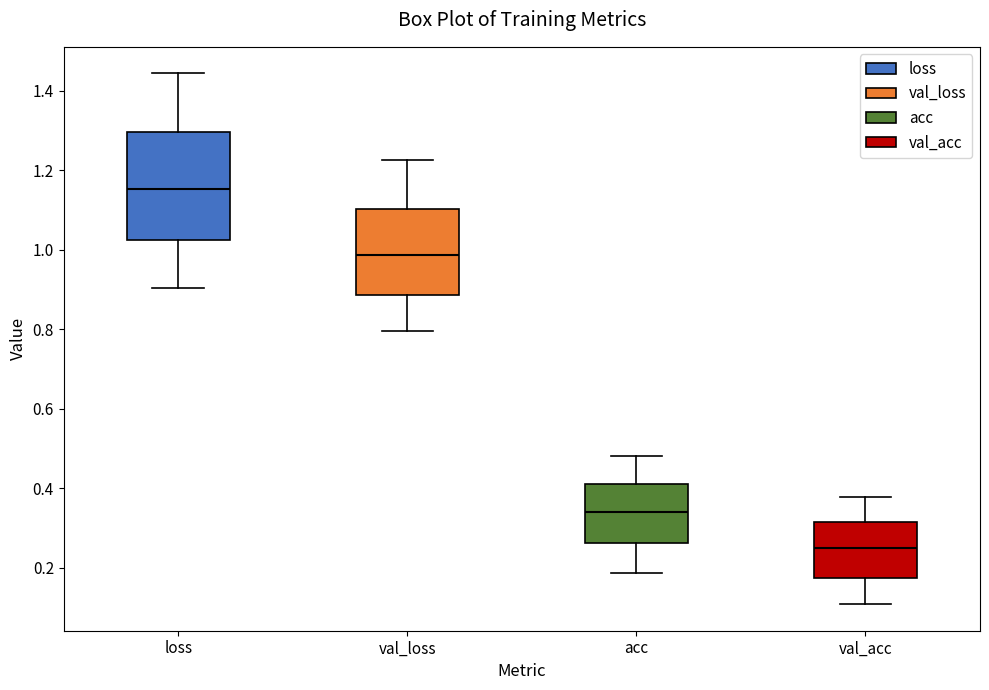

Where is the upper edge of the box for acc on the y-axis? The values are not printed on the chart, so give them approximately, as read against the axis.

0.42